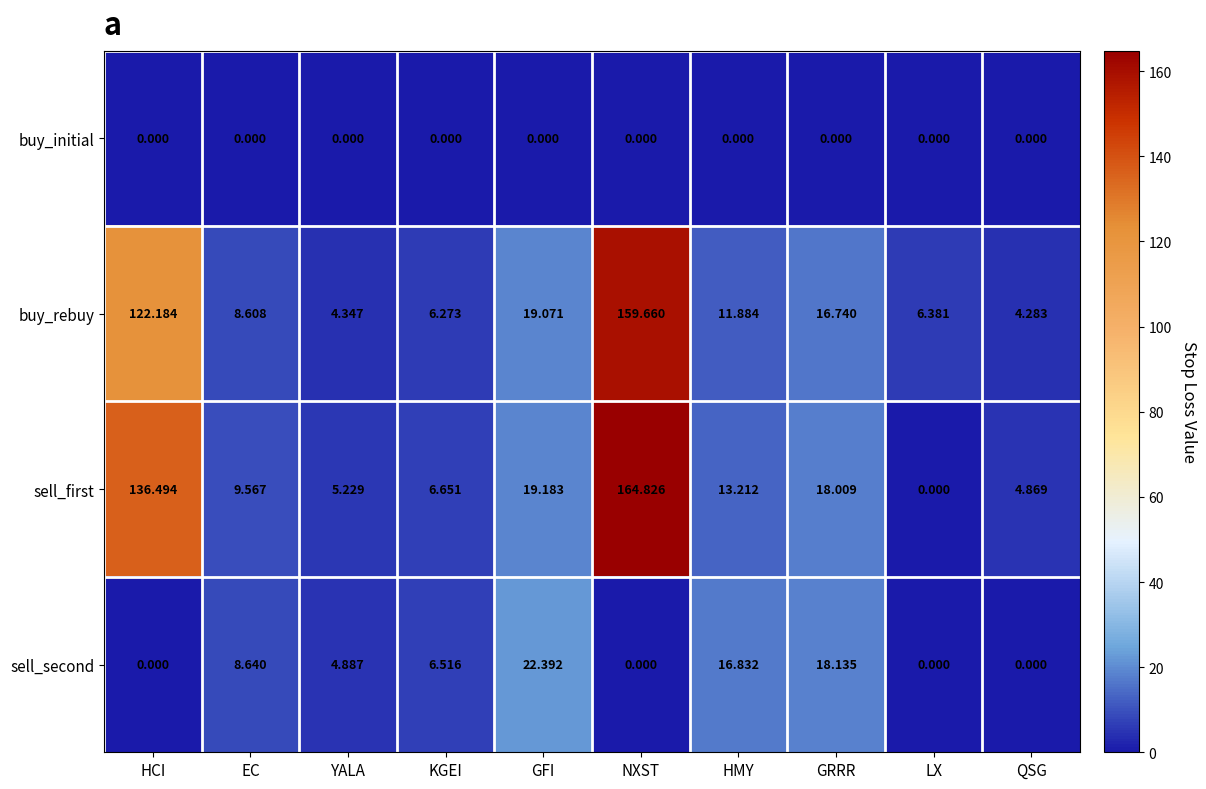

Which series has the largest range (max minus min)?

sell_first